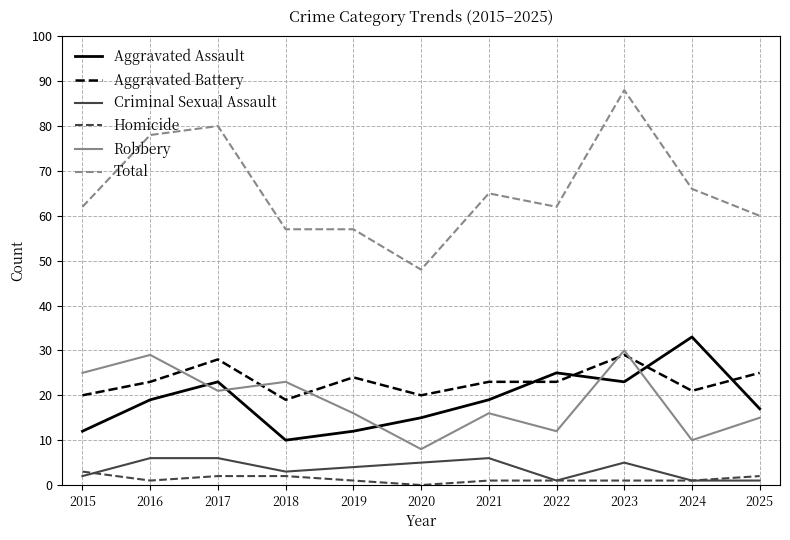

True or false: Criminal Sexual Assault and Total cross at least once.

False